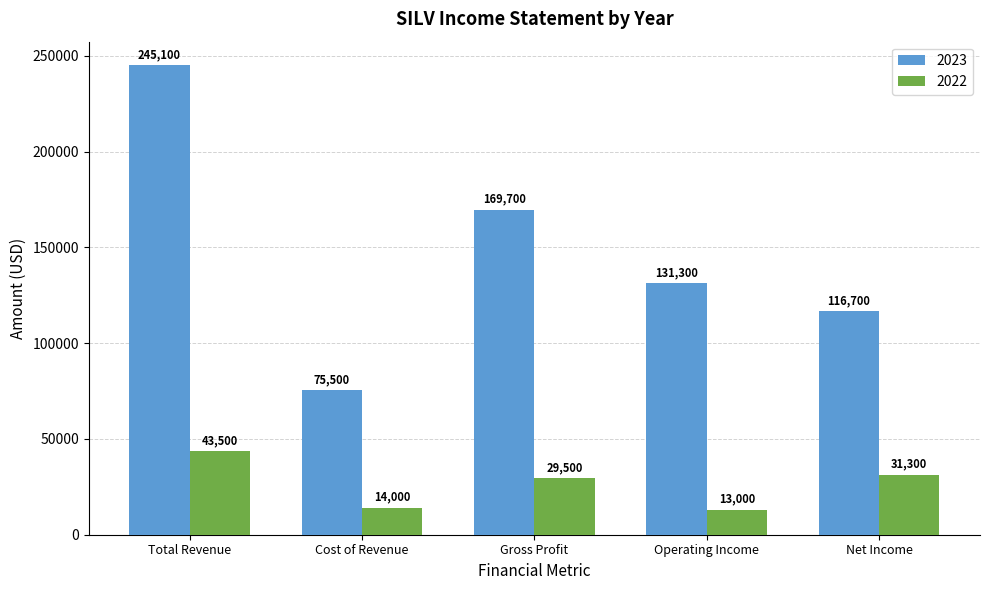

Which category has the highest value in the 2022 series?

Total Revenue